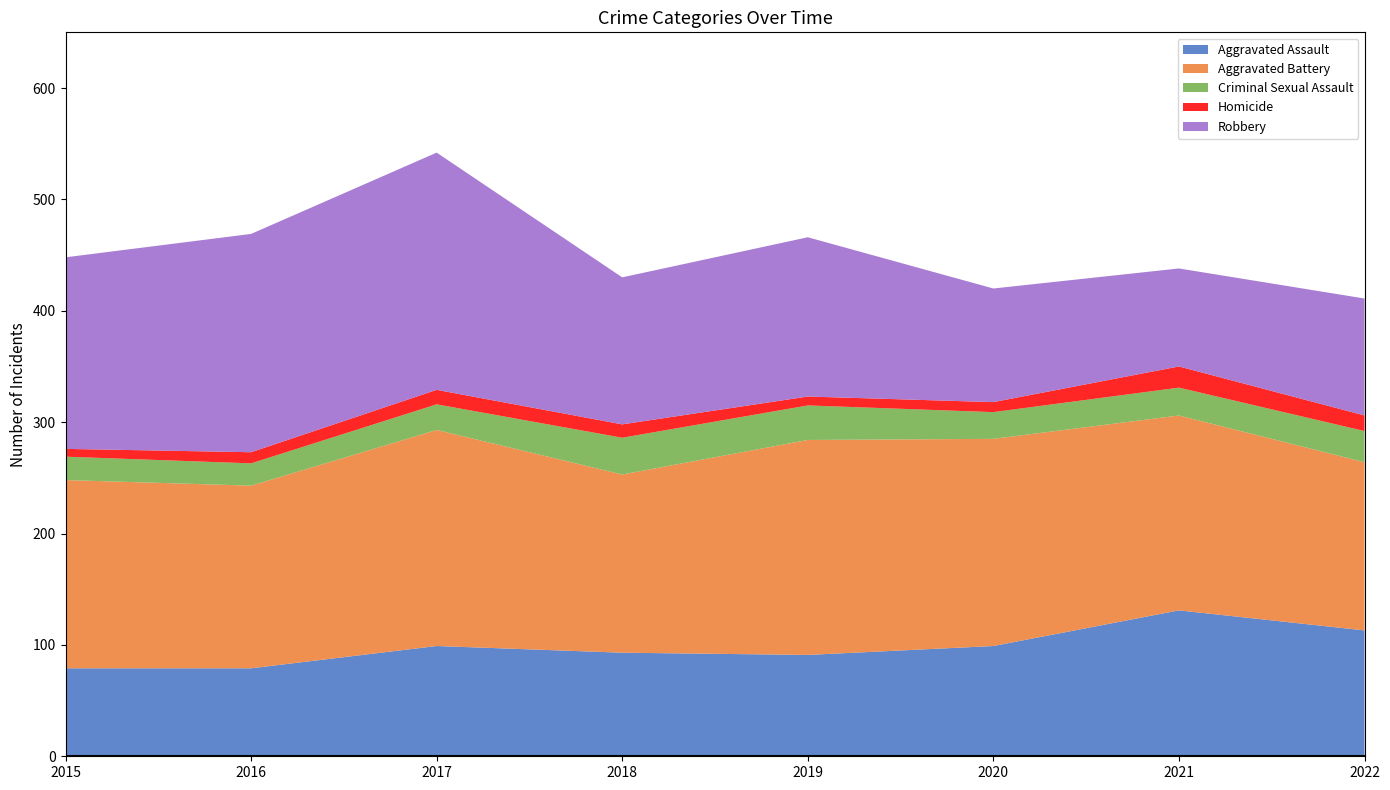

Reading left to right, list all the values displayed in this chart.

Aggravated Assault: 2015=79	2016=79	2017=99	2018=93	2019=91	2020=99	2021=131	2022=113
Aggravated Battery: 2015=169	2016=164	2017=194	2018=160	2019=193	2020=186	2021=175	2022=151
Criminal Sexual Assault: 2015=21	2016=20	2017=23	2018=33	2019=31	2020=24	2021=25	2022=28
Homicide: 2015=7	2016=10	2017=13	2018=12	2019=8	2020=9	2021=19	2022=14
Robbery: 2015=172	2016=196	2017=213	2018=132	2019=143	2020=102	2021=88	2022=105